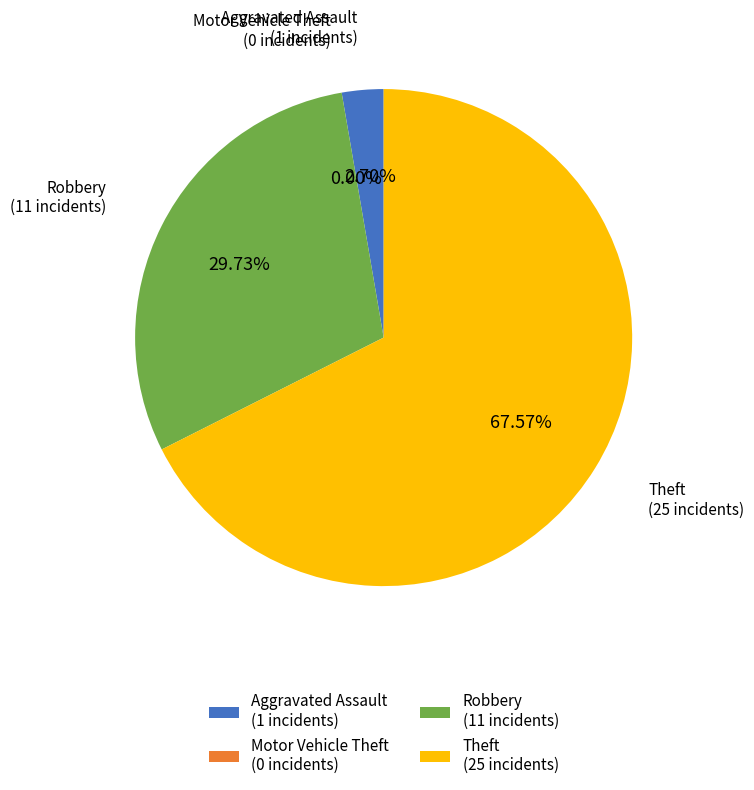

What percentage is the Theft slice, to the nearest percent?

68%